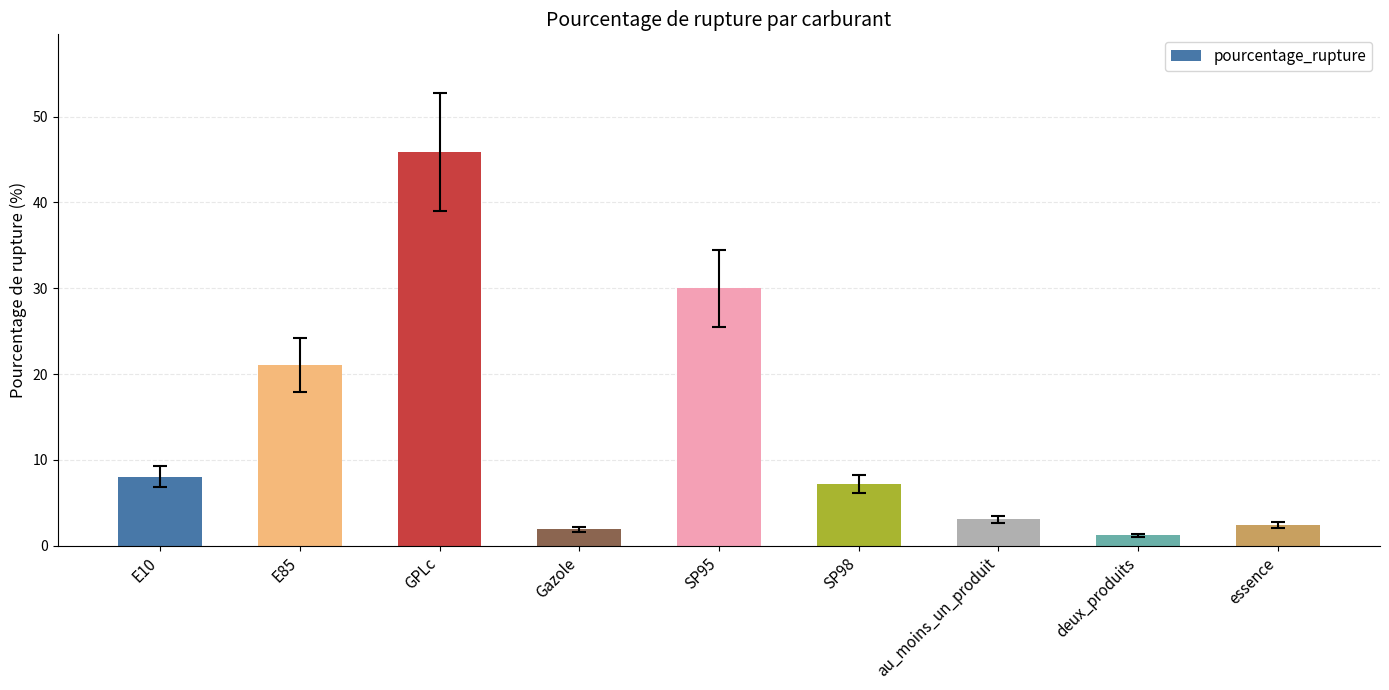

What is the greatest value displayed?

45.8